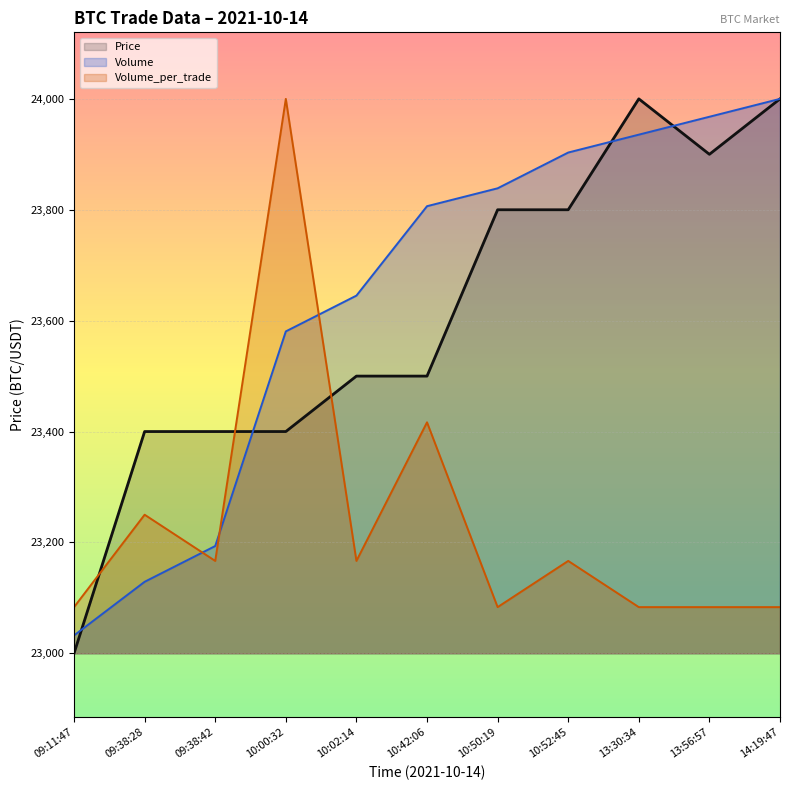

Reading left to right, what are all the values shown in this chart?

Price: 09:11:47=23000.0	09:38:28=23400.0	09:38:42=23400.0	10:00:32=23400.0	10:02:14=23500.0	10:42:06=23500.0	10:50:19=23800.0	10:52:45=23800.0	13:30:34=24000.0	13:56:57=23900.0	14:19:47=24000.0
Volume: 09:11:47=23032.3	09:38:28=23129.0	09:38:42=23193.5	10:00:32=23580.6	10:02:14=23645.2	10:42:06=23806.5	10:50:19=23838.7	10:52:45=23903.2	13:30:34=23935.5	13:56:57=23967.7	14:19:47=24000.0
Volume_per_trade: 09:11:47=23083.3	09:38:28=23250.0	09:38:42=23166.7	10:00:32=24000.0	10:02:14=23166.7	10:42:06=23416.7	10:50:19=23083.3	10:52:45=23166.7	13:30:34=23083.3	13:56:57=23083.3	14:19:47=23083.3